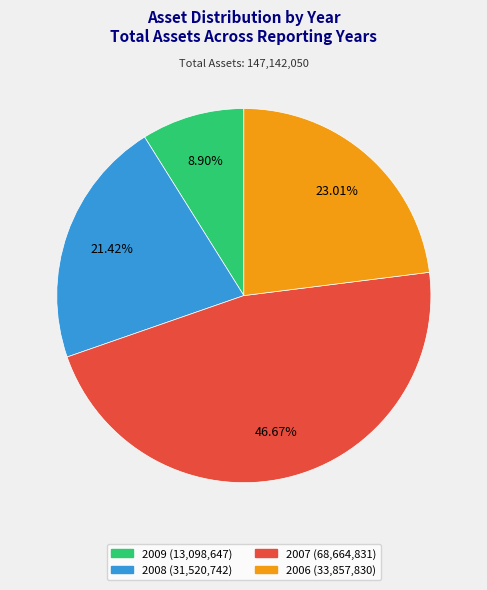

Rank the categories by value from highest to lowest.

2007, 2006, 2008, 2009